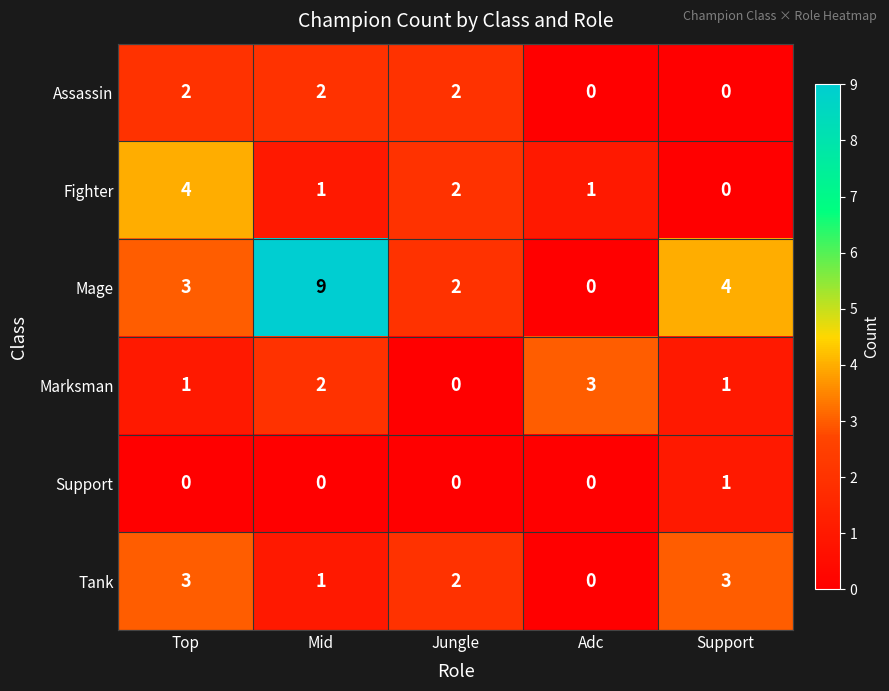

At which category is the sum across all series the highest?

Mid